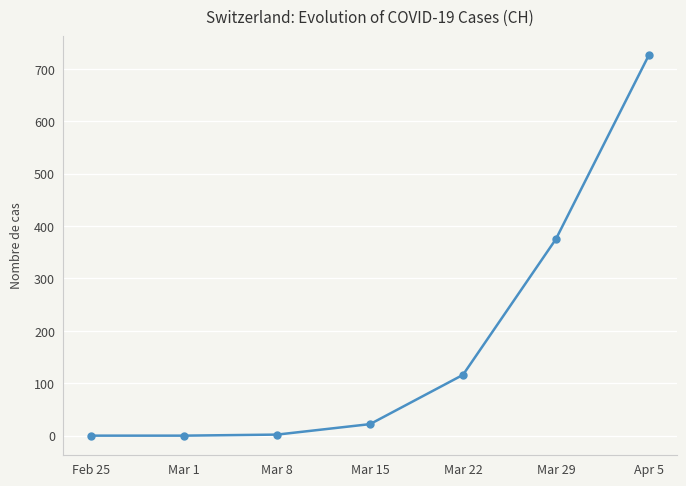

What is the greatest value displayed?

726